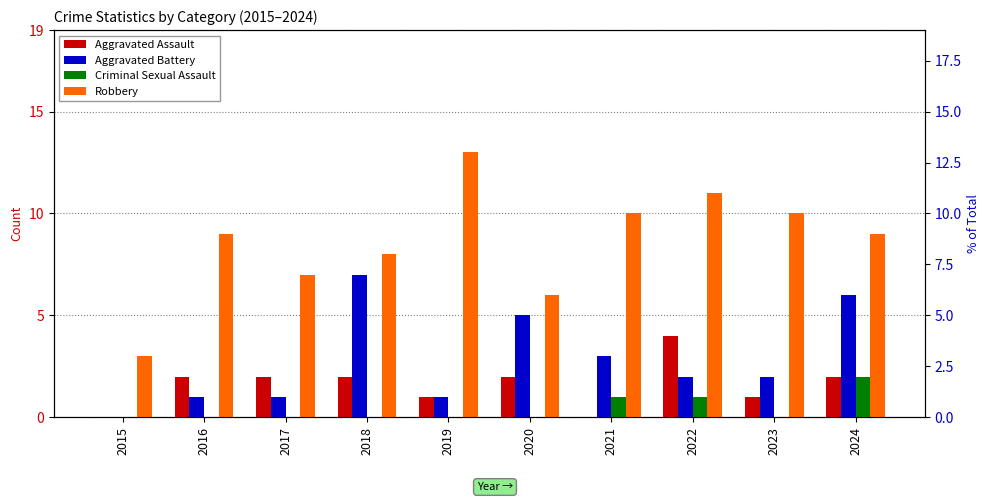

How many categories are shown in the chart?

10